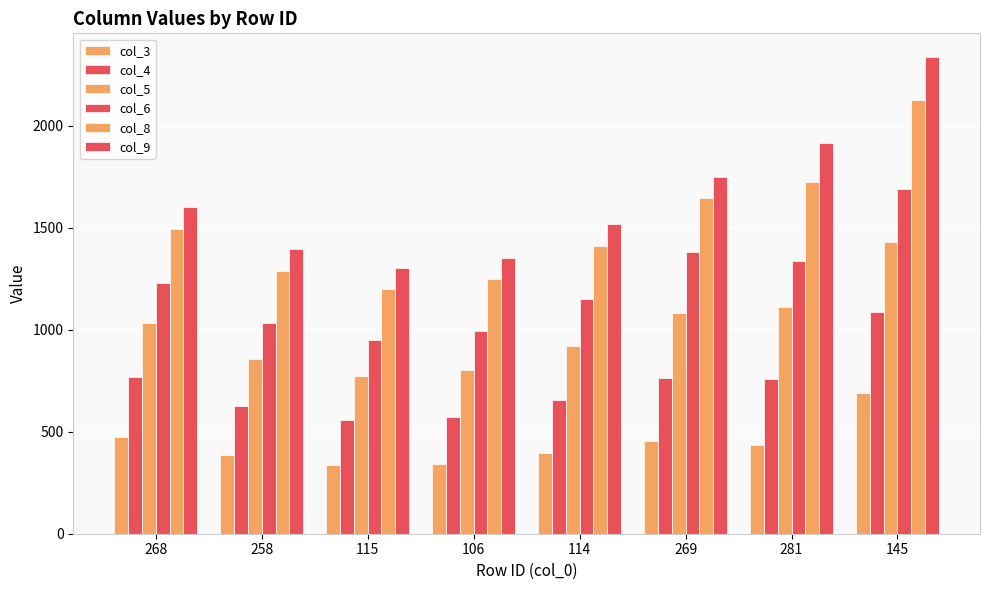

The value of col_6 at 115 is 301.7. True or false?

False